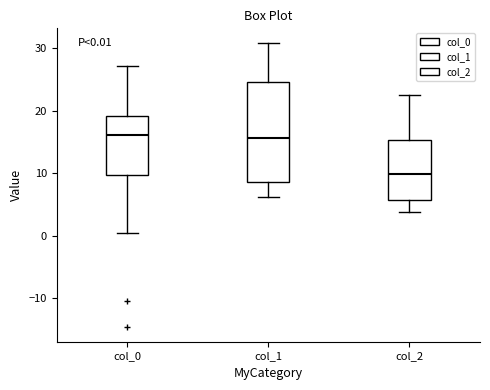

Which box has the lowest median line?

col_2